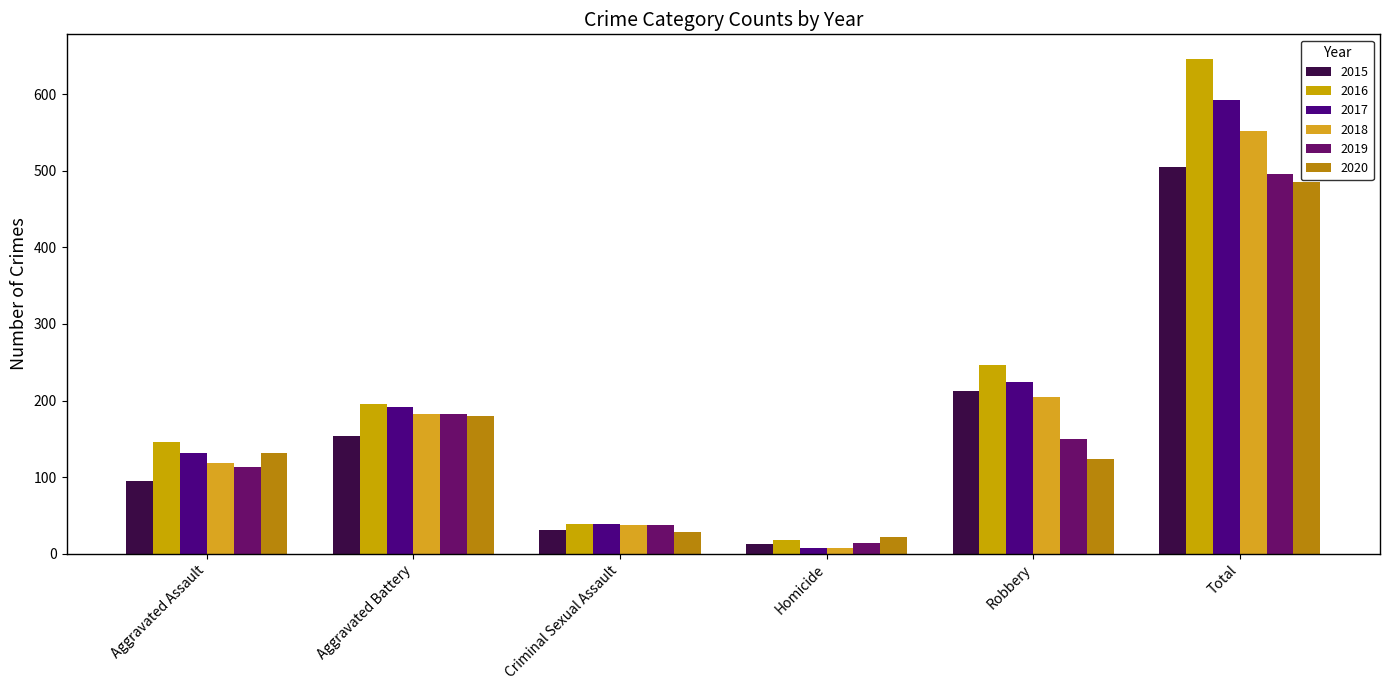

Which series has the widest spread of values?

2016